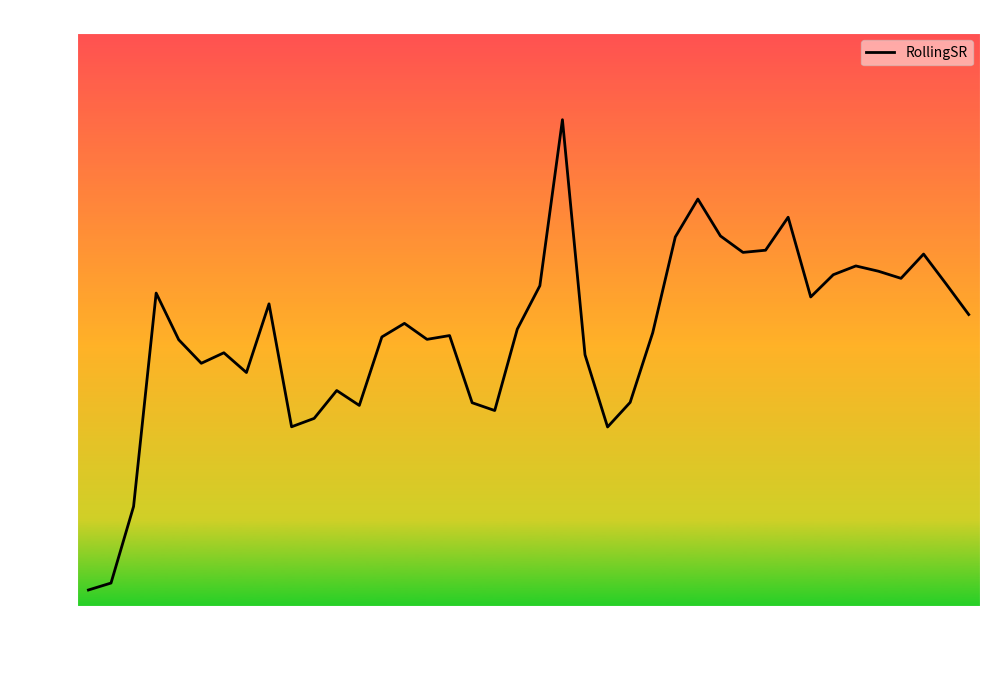

How many lines are shown in the chart?

1